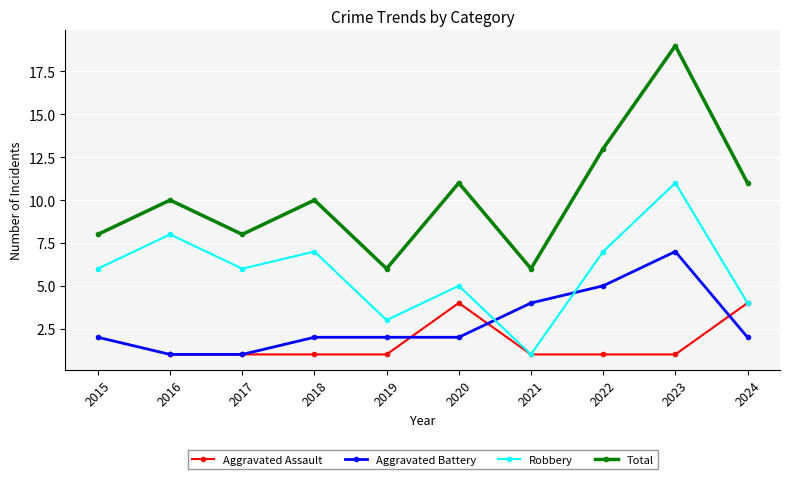

What is the sum of the Aggravated Battery values at 2024 and 2017?

3